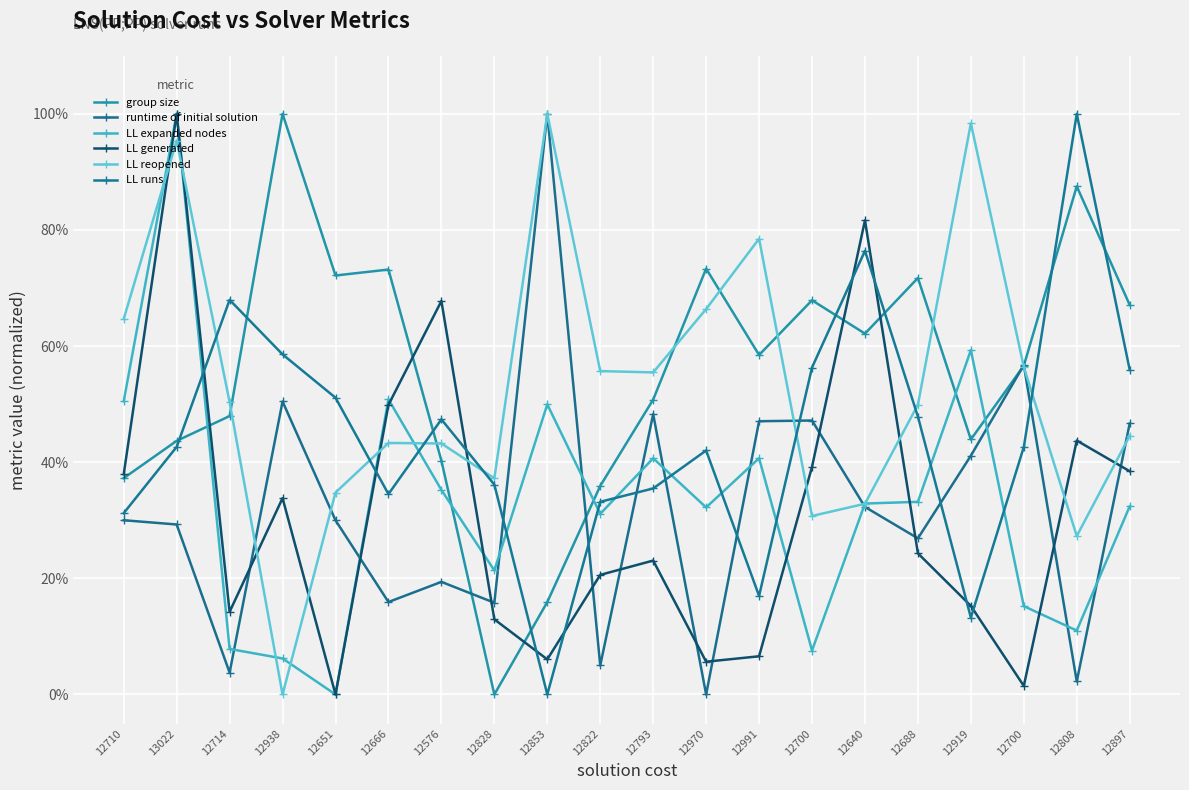

Is it true that LL generated equals 0.2 at 12919?

False